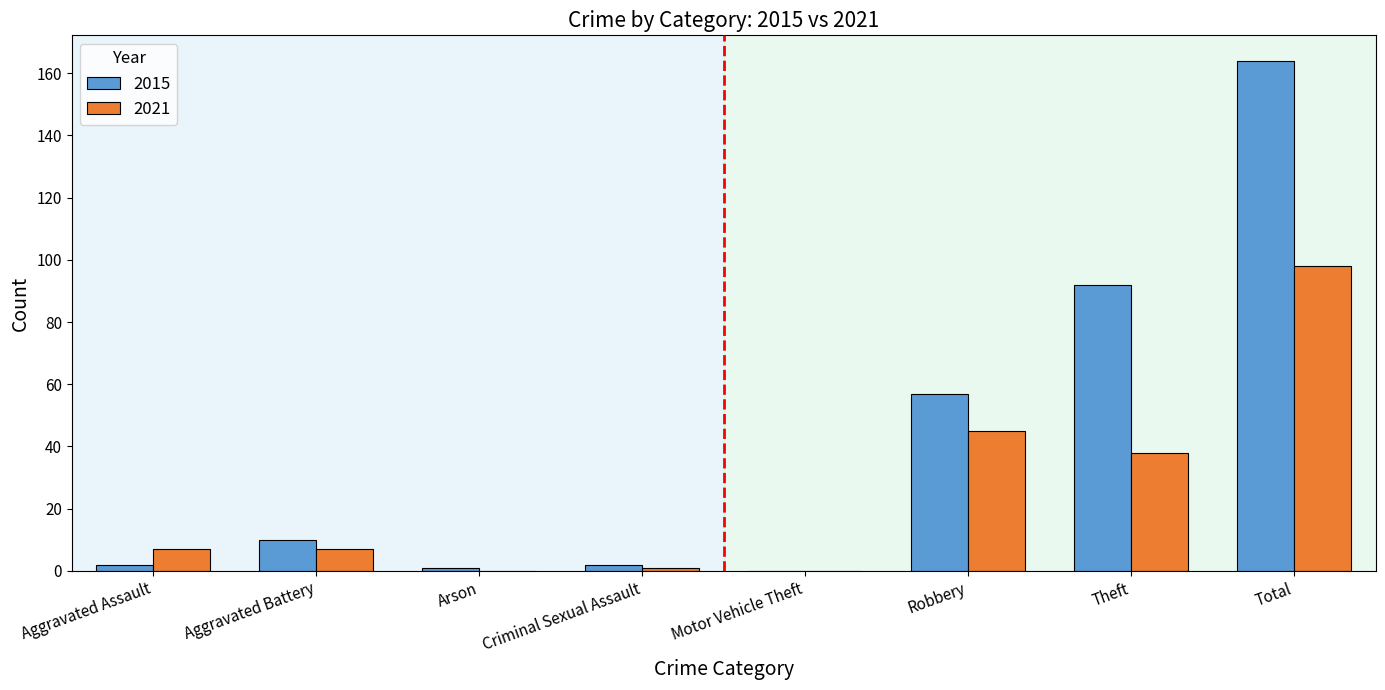

How many distinct data groups are displayed?

2